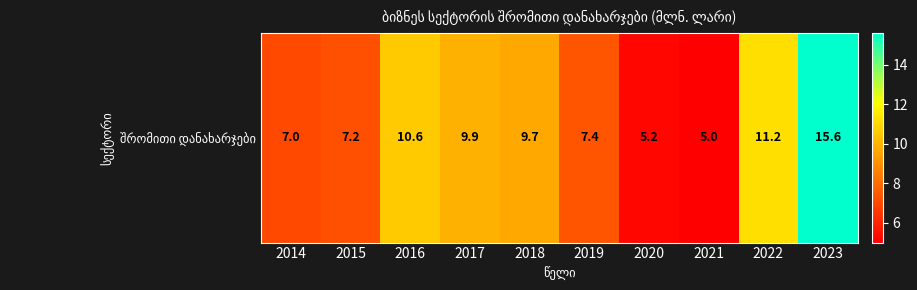

Where is the data nearest to the value 10?

2017